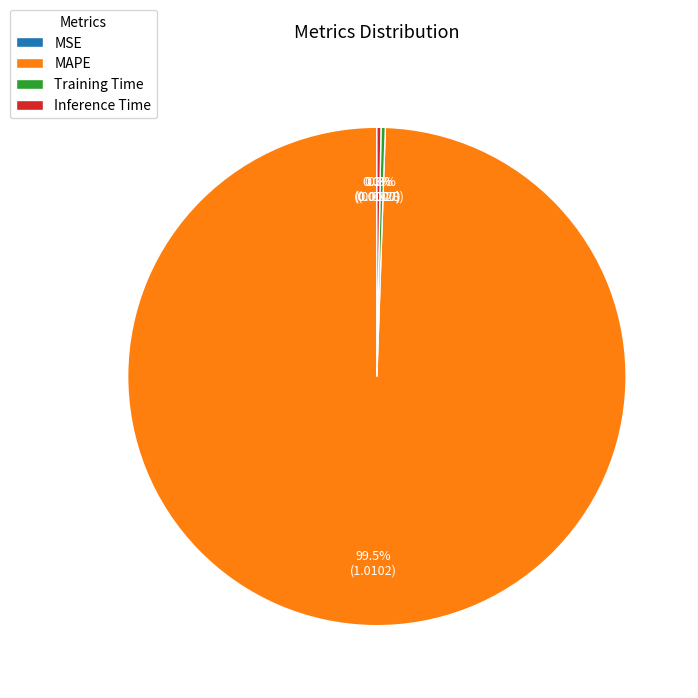

What is the largest slice in the pie chart?

MAPE